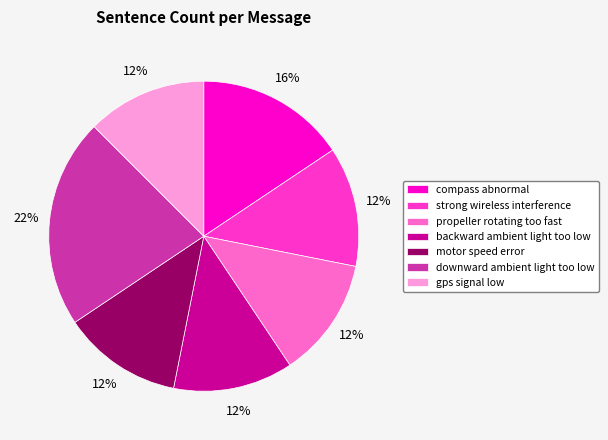

To the nearest percent, what percentage of the pie is compass abnormal?

16%